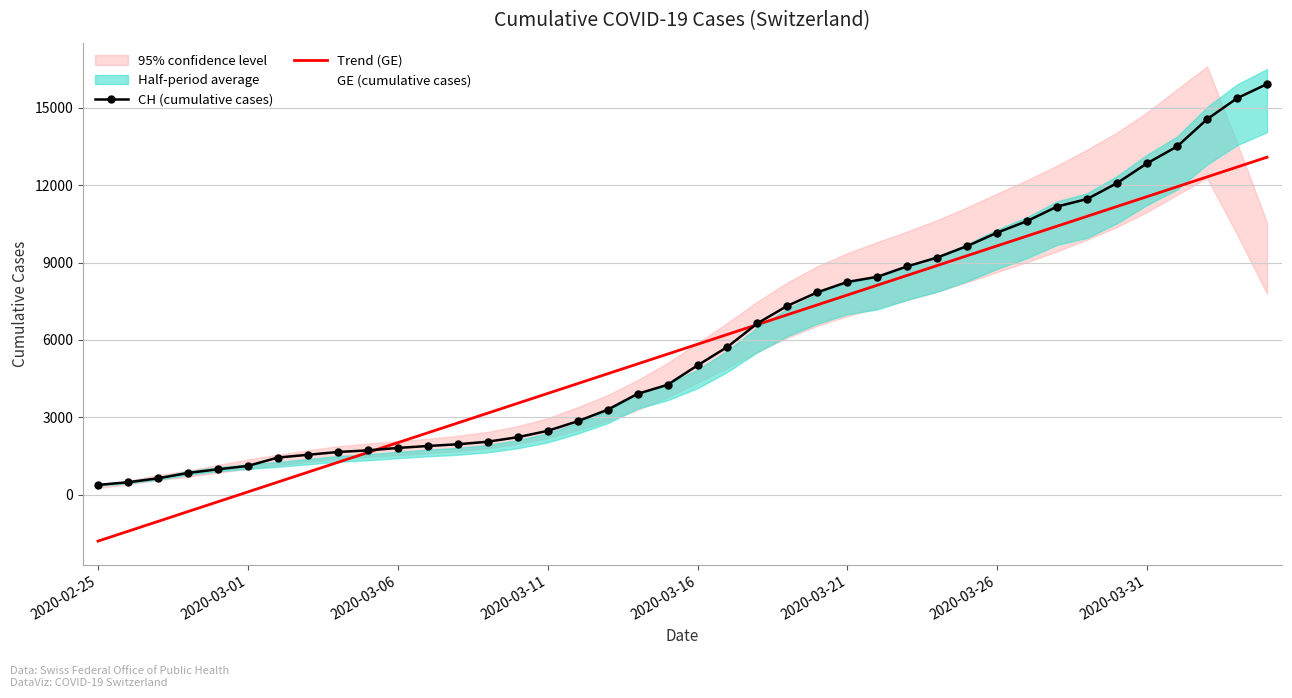

True or false: GE (cumulative cases) has more than 2 points higher than both neighbors.

False